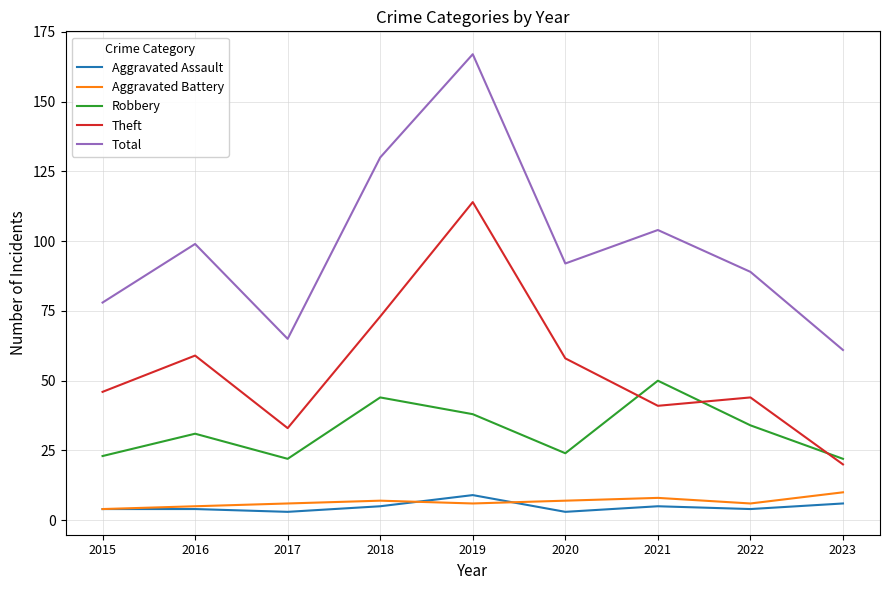

True or false: Total has a value of 51 at 2020.

False